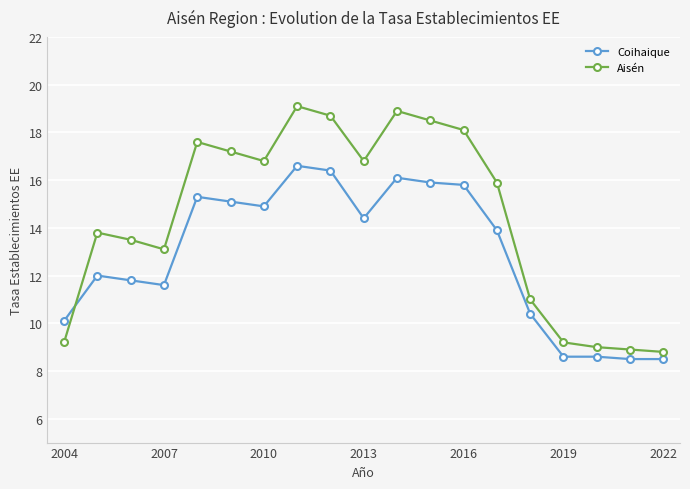

What is the value of the Coihaique point at the 15th from the left?

10.4